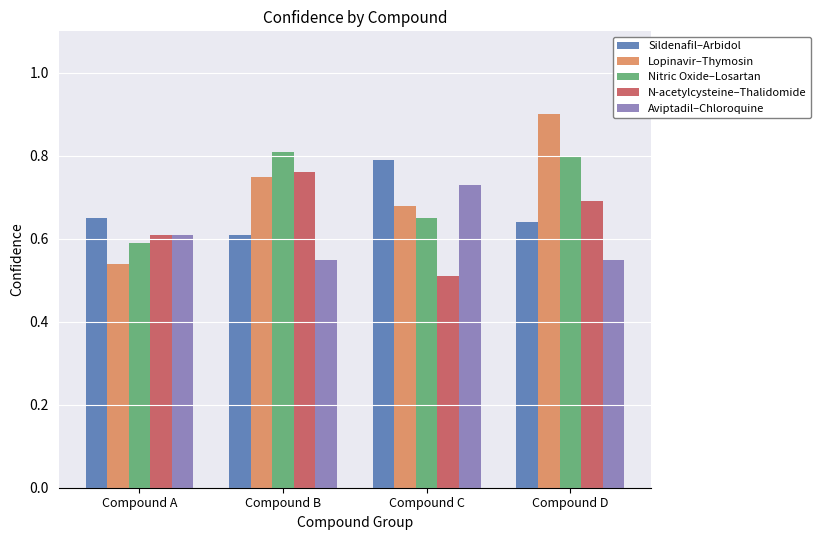

Rank the series at Compound D from lowest to highest value.

Aviptadil–Chloroquine, Sildenafil–Arbidol, N-acetylcysteine–Thalidomide, Nitric Oxide–Losartan, Lopinavir–Thymosin